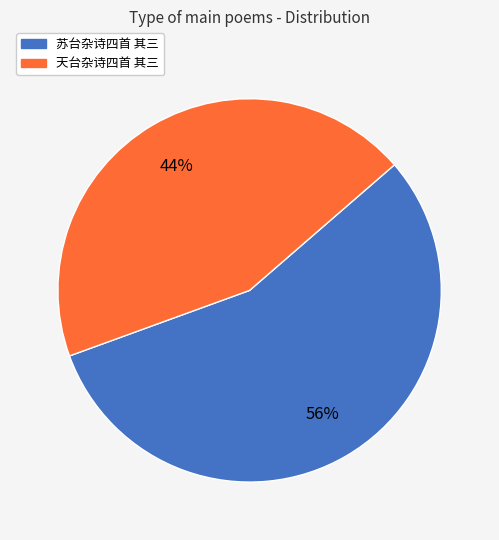

Is the sum of 苏台杂诗四首 其三 and 天台杂诗四首 其三 greater than half?

Yes